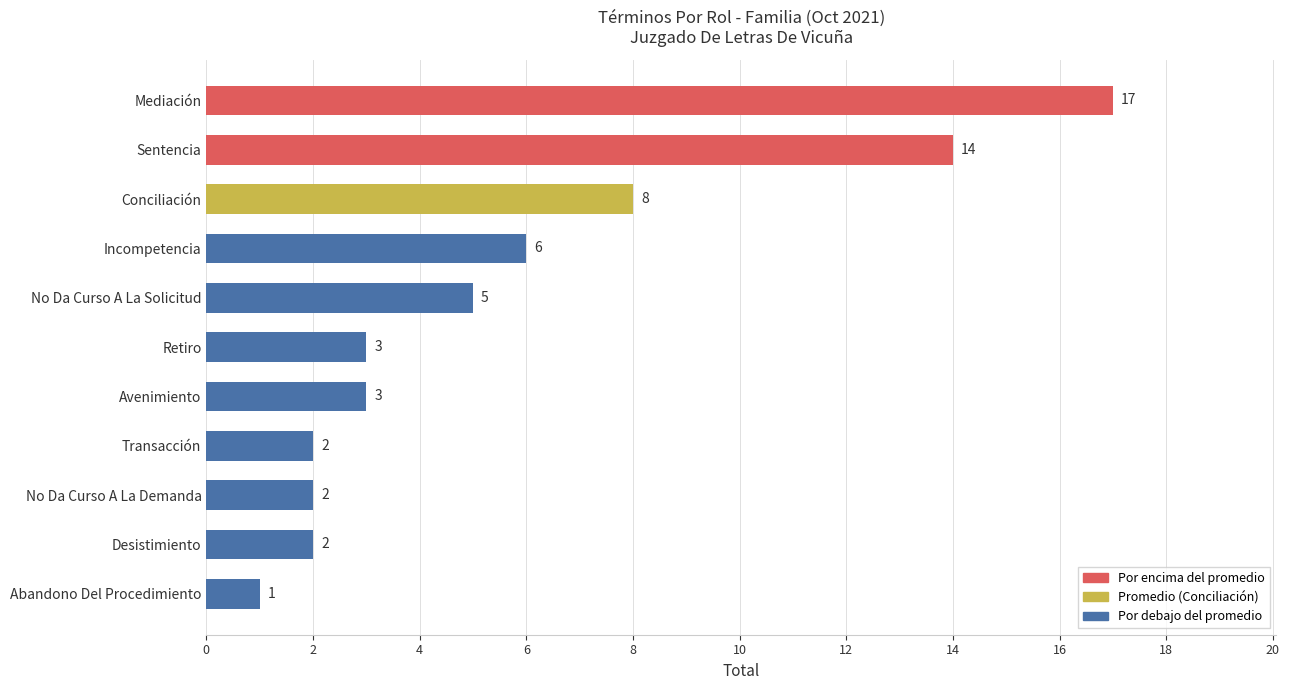

Reading top to bottom, what are all the values shown in this chart?

17	14	8	6	5	3	3	2	2	2	1